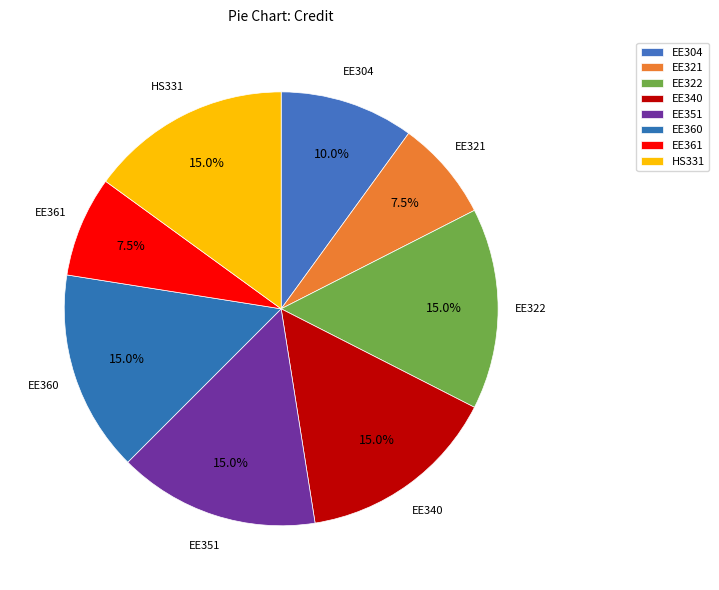

Rank the categories by value from highest to lowest.

EE322, EE340, EE351, EE360, HS331, EE304, EE321, EE361